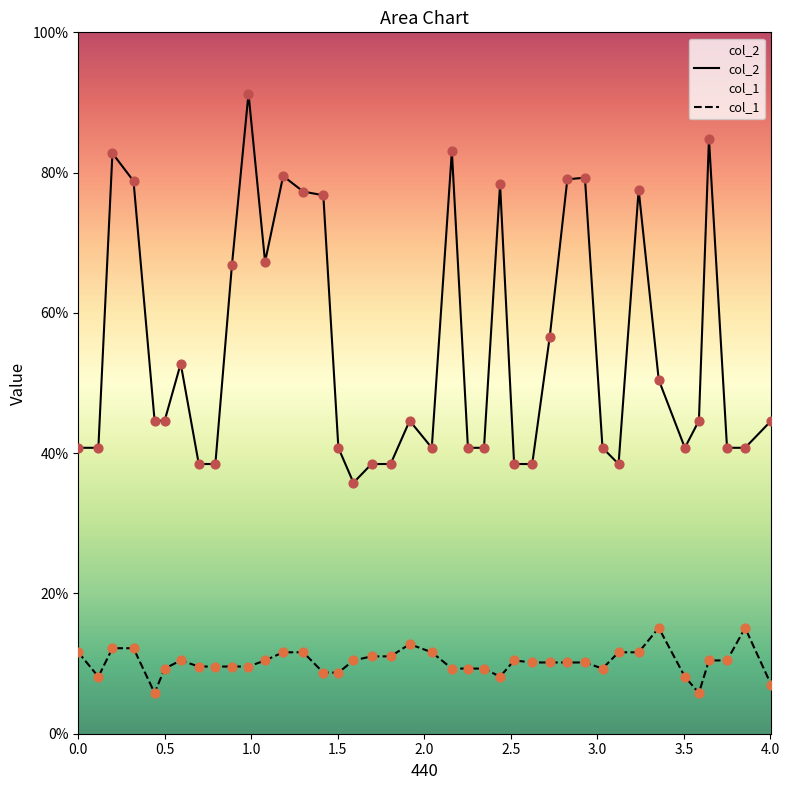

Which series has the largest total across all categories?

col_2